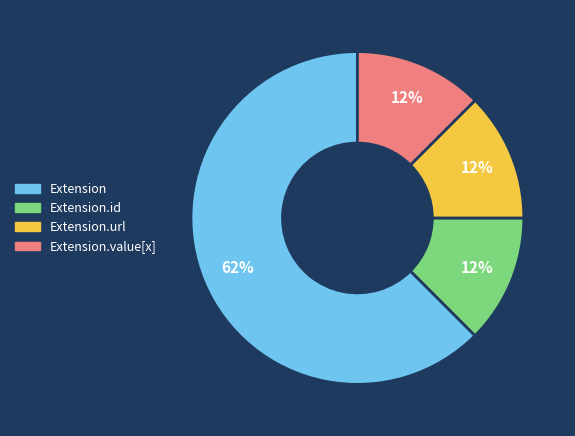

Count the number of slices in the pie.

4